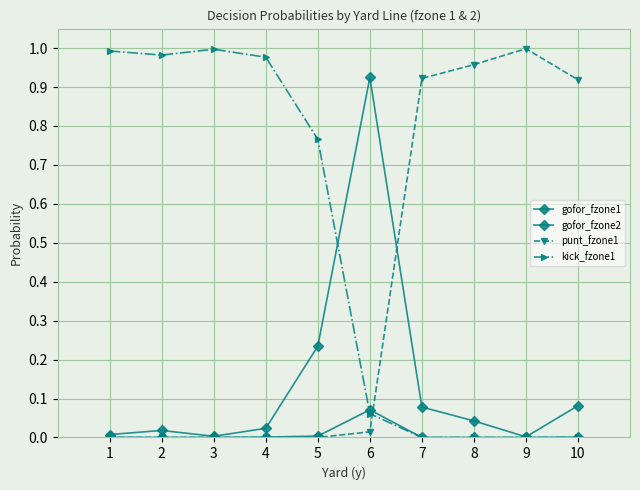

Reading left to right, what are all the values shown in this chart?

gofor_fzone1: 0.0	0.0	0.0	0.0	0.2	0.9	0.1	0.0	0.0	0.1
gofor_fzone2: 0.0	0.0	0.0	0.0	0.0	0.1	0.0	0.0	0.0	0.0
punt_fzone1: 0.0	0.0	0.0	0.0	0.0	0.0	0.9	1.0	1.0	0.9
kick_fzone1: 1.0	1.0	1.0	1.0	0.8	0.1	0.0	0.0	0.0	0.0